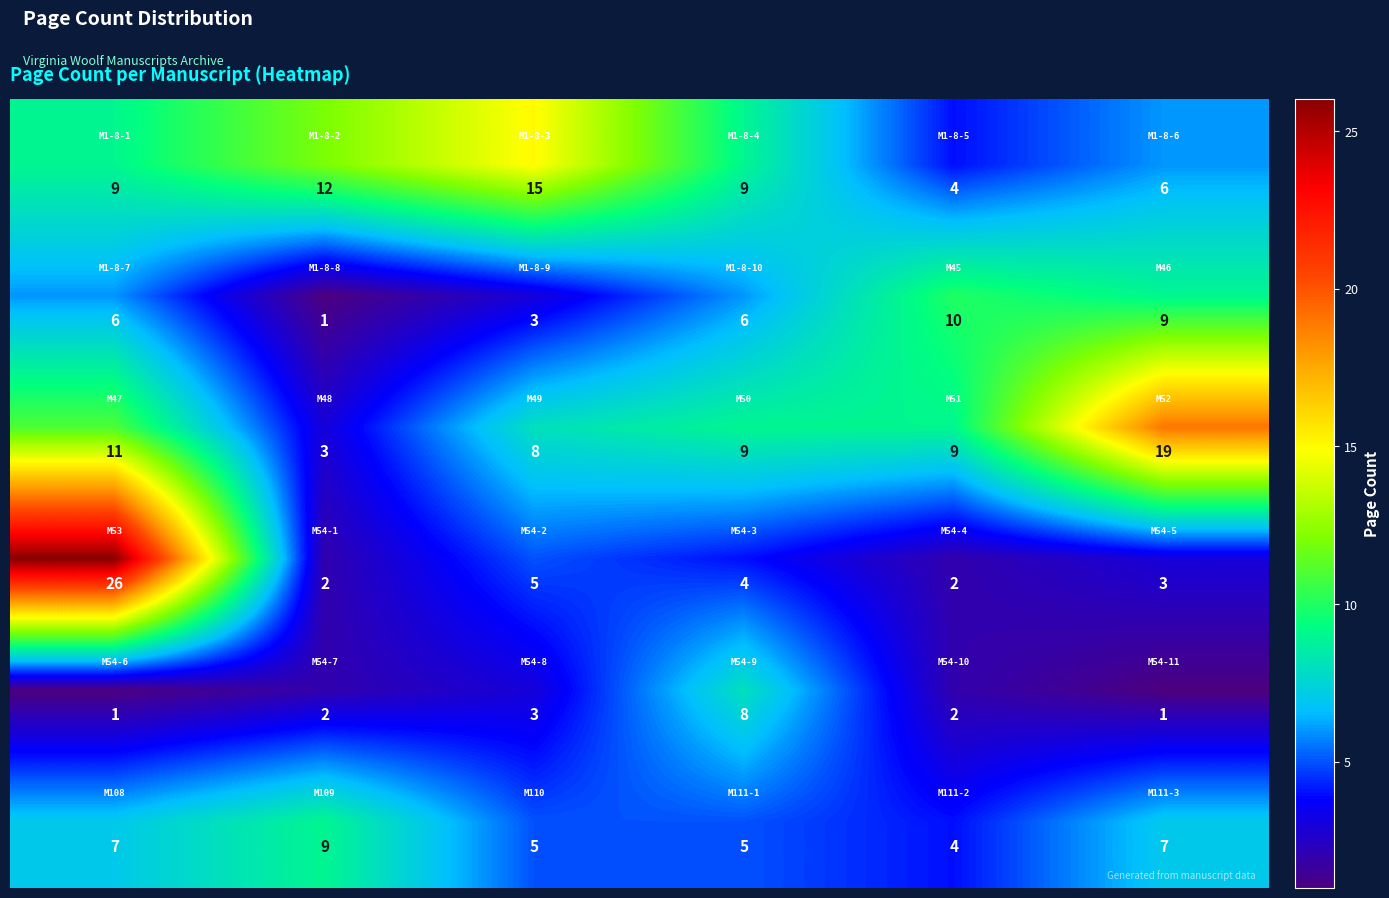

At how many categories does at least one series exceed 1?

6